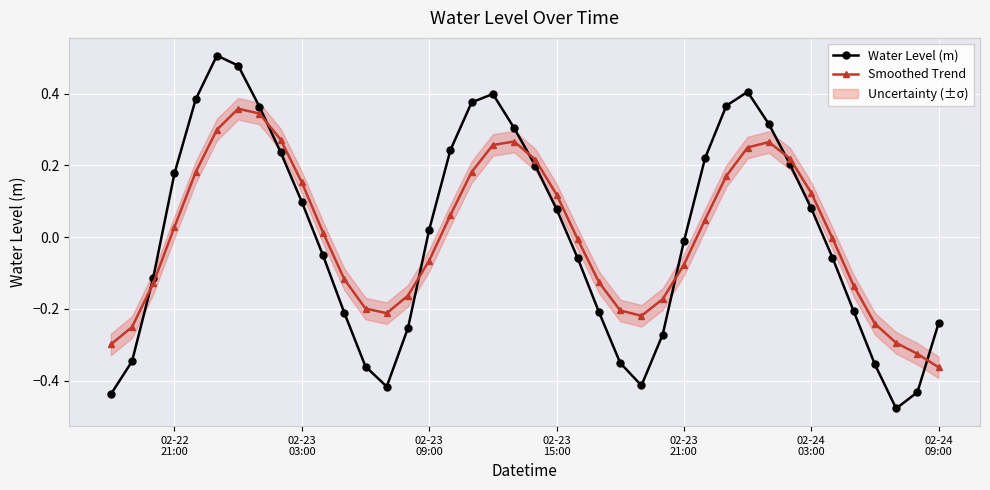

What is the difference between the maximum and minimum values in the Water Level (m) series?

1.0